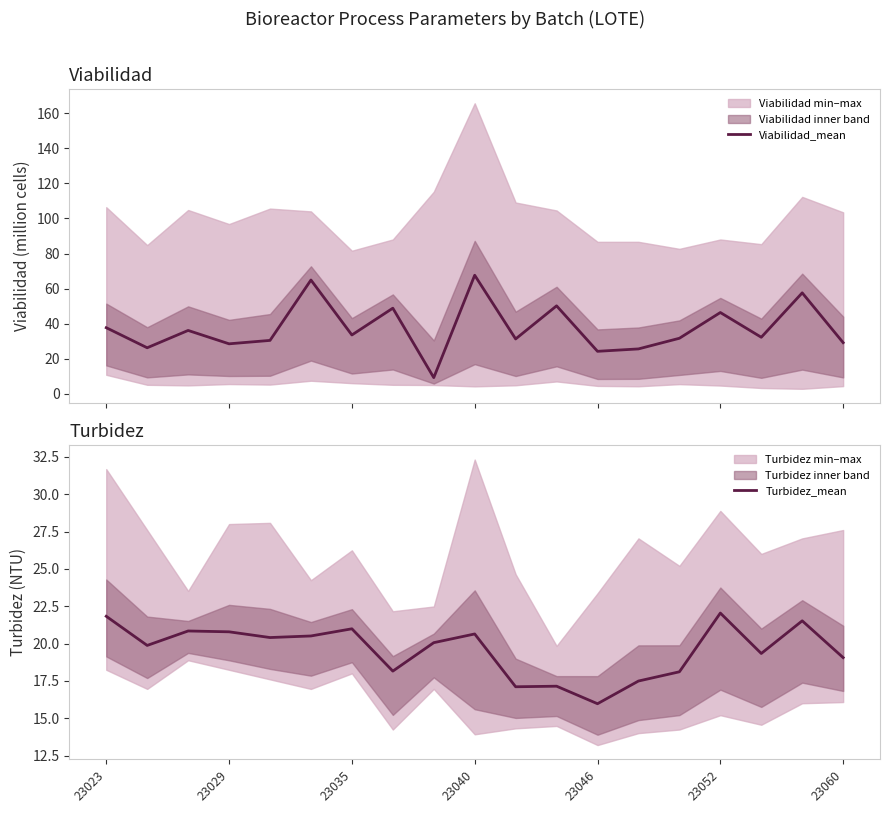

At which label is Viabilidad_mean closest to 38?

23023